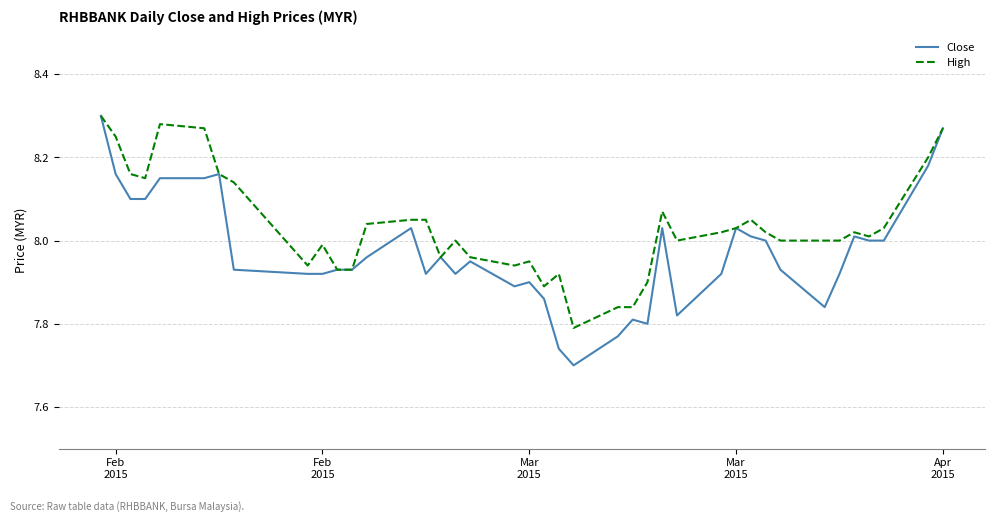

Which series has the largest total across all categories?

High